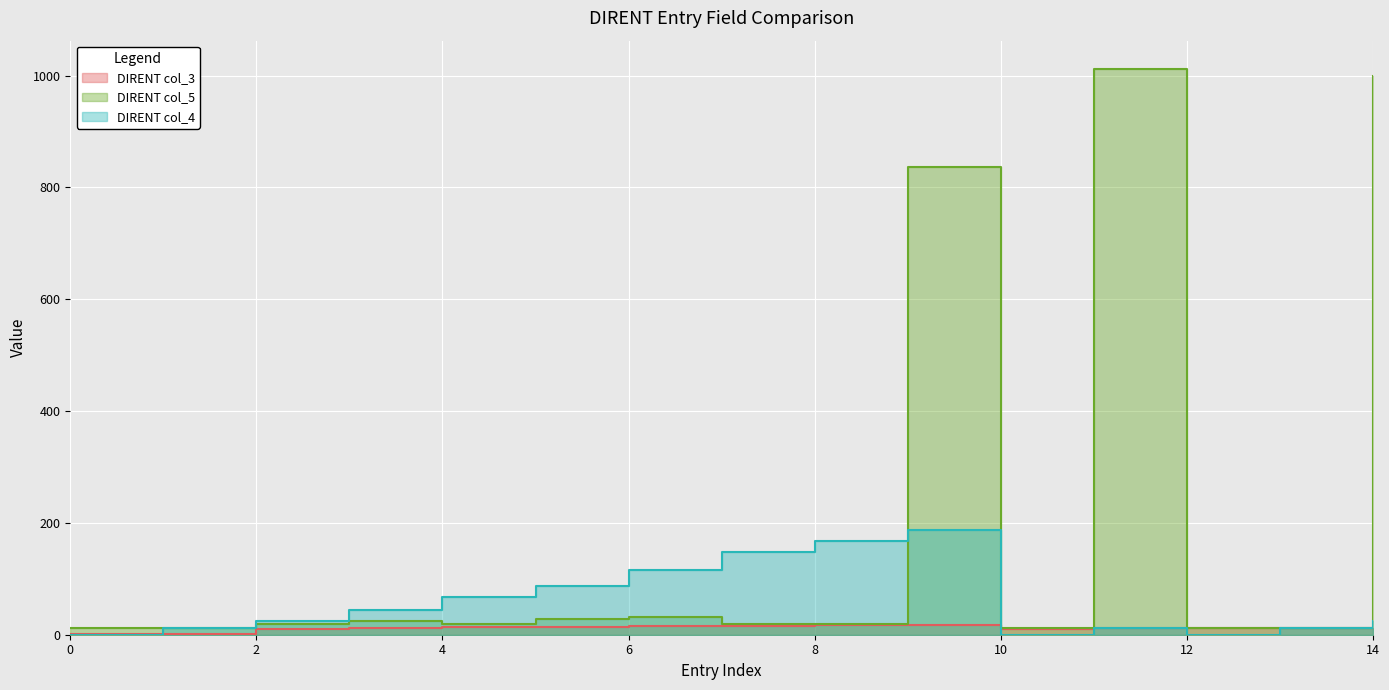

The value of DIRENT col_4 at 11 is 12. True or false?

True